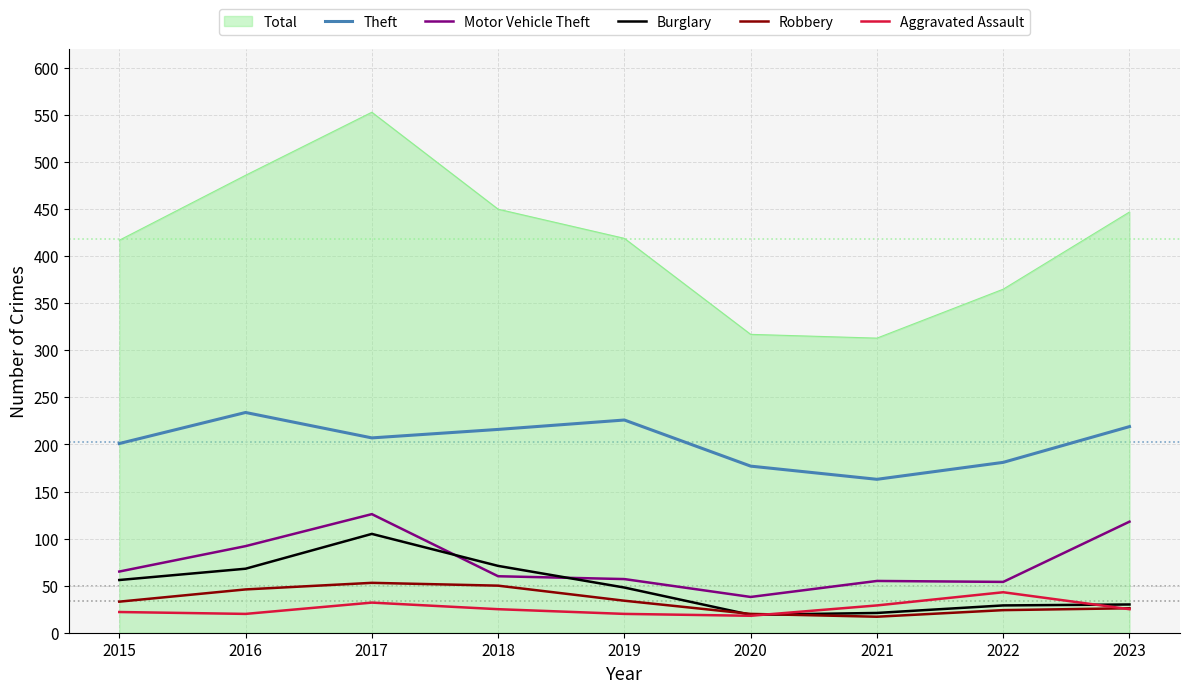

Is the value of Robbery at 2018 greater than the value of Aggravated Assault at 2017?

Yes